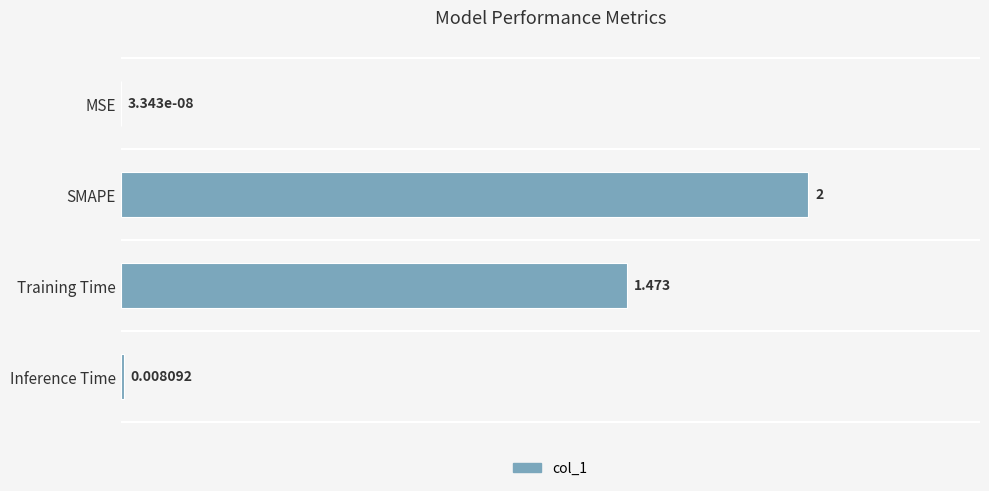

At which label is the value closest to 1?

Training Time